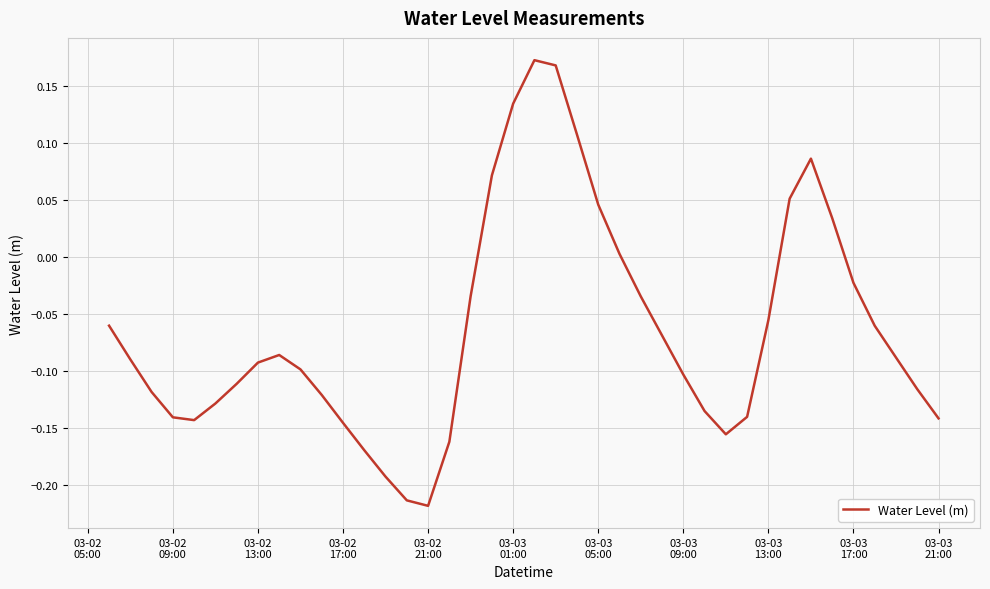

How many lines are shown in the chart?

1